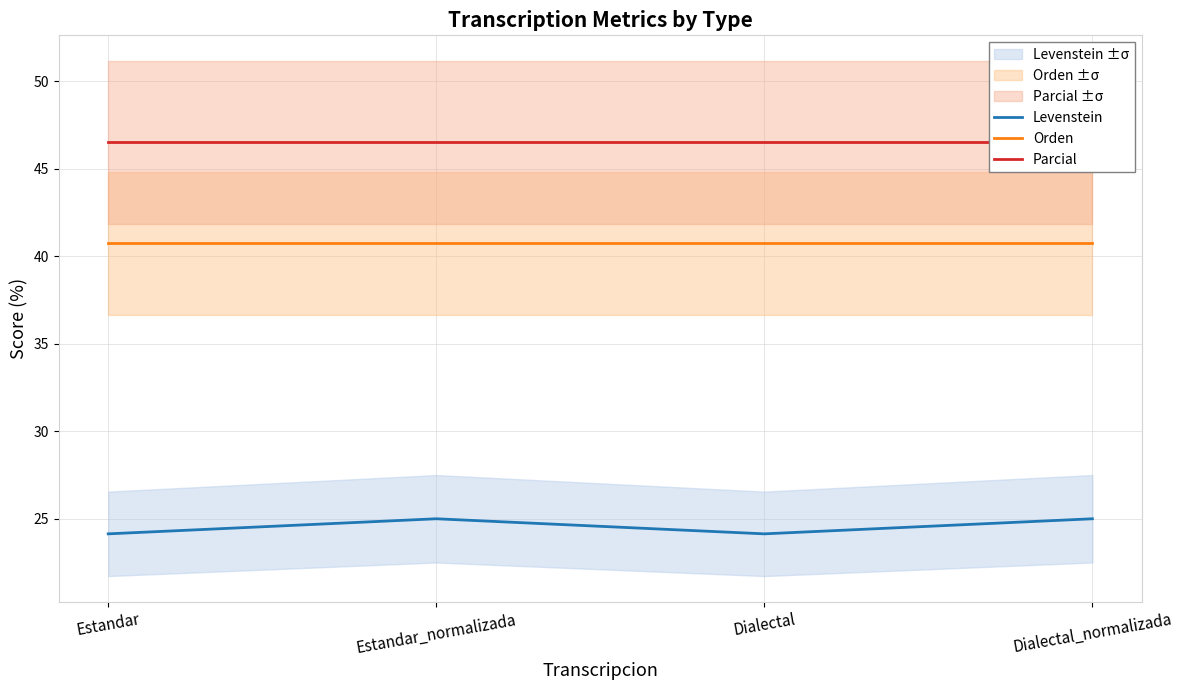

List the labels in order of Orden value, smallest first.

Estandar, Estandar_normalizada, Dialectal, Dialectal_normalizada